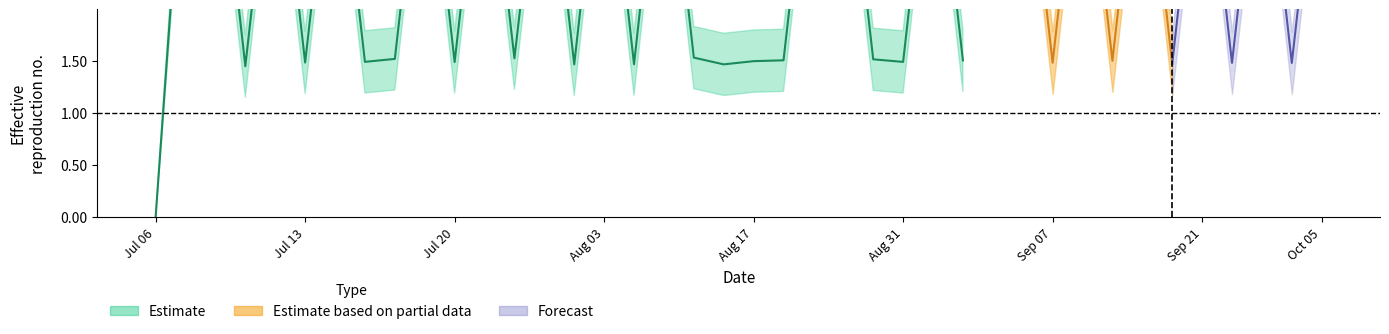

Read the Y_upper value at 28.

4.4